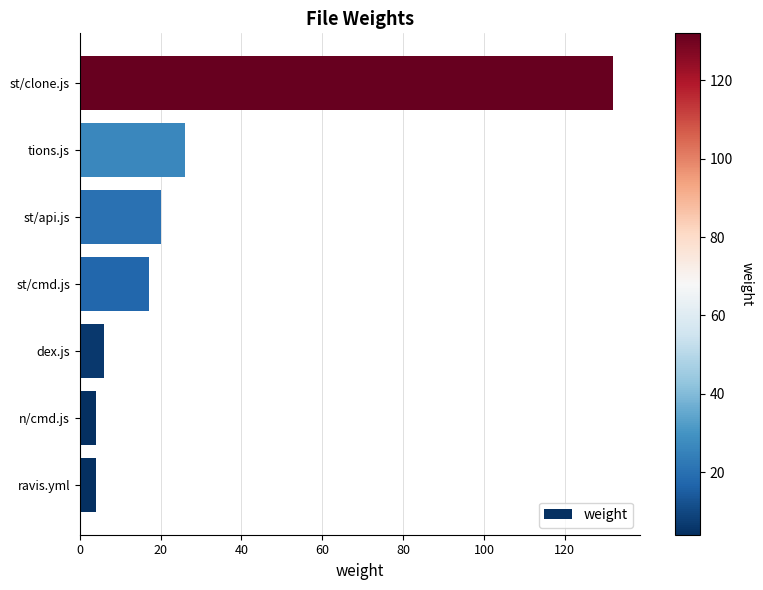

What is the difference between the maximum and second lowest values?

128